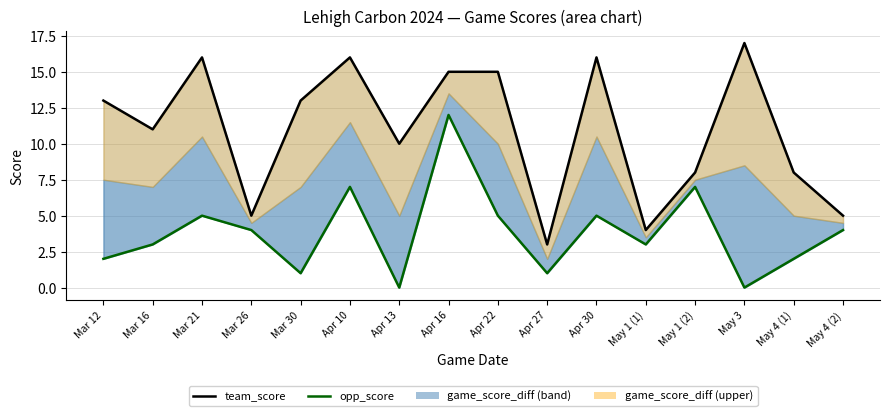

How many data points in team_score line are above 13?

6